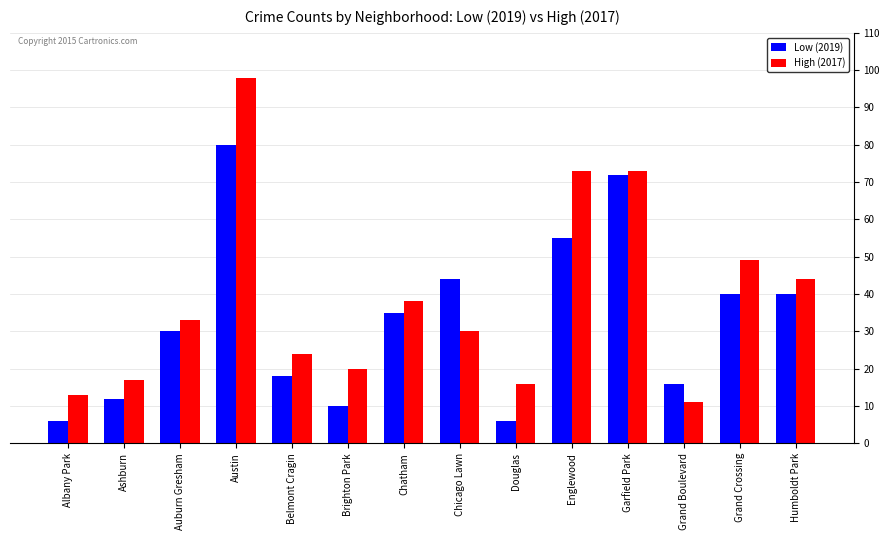

Which category has the highest value across all series?

Austin